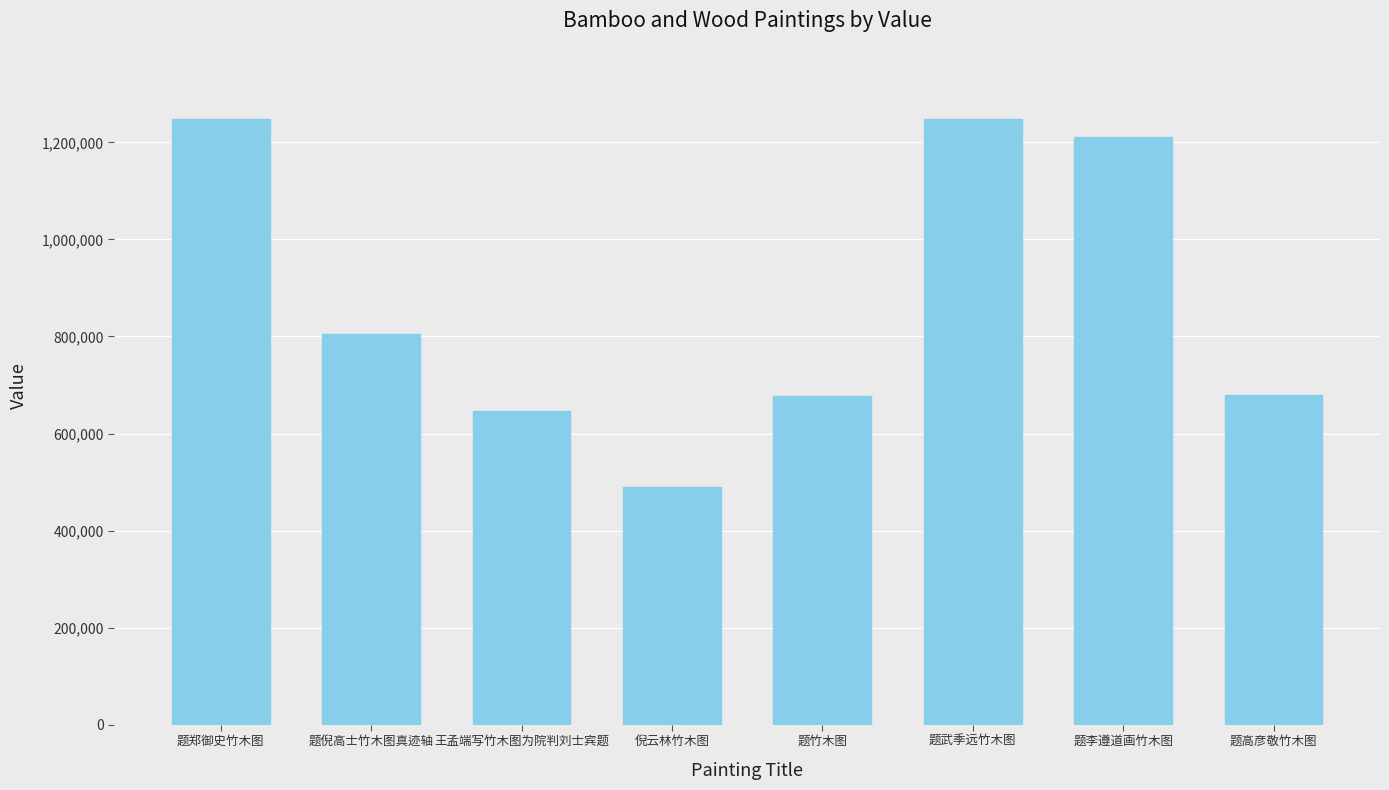

What is the maximum value shown in the chart?

1247953